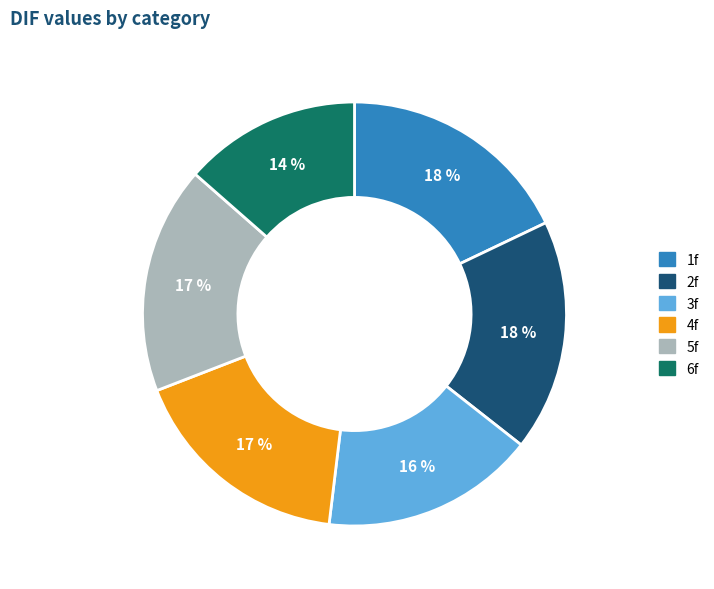

Do 2f and 4f together represent more than half of the pie?

No